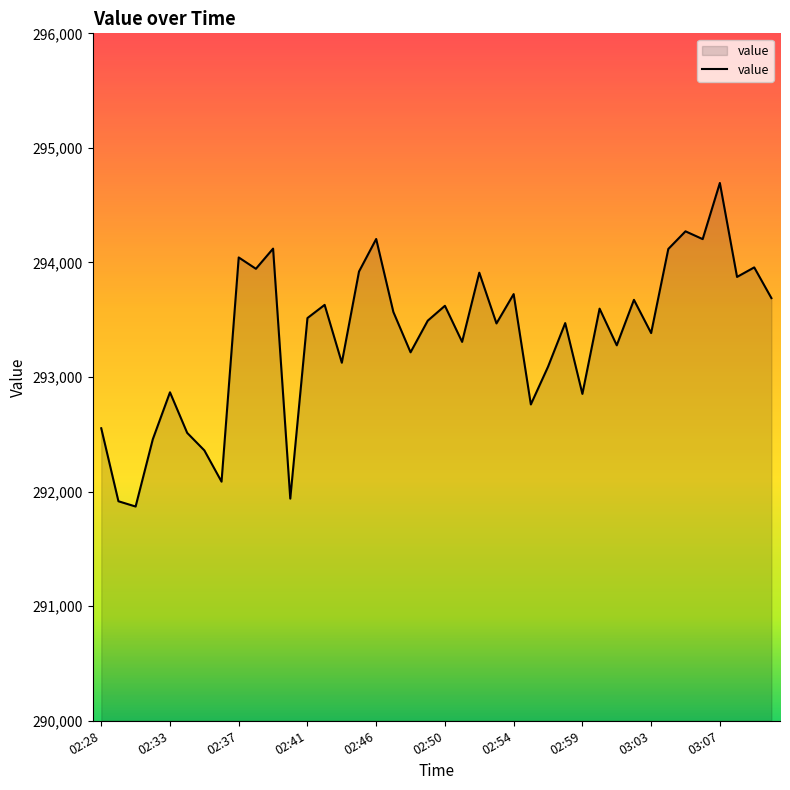

What is the minimum value shown in the chart?

291870